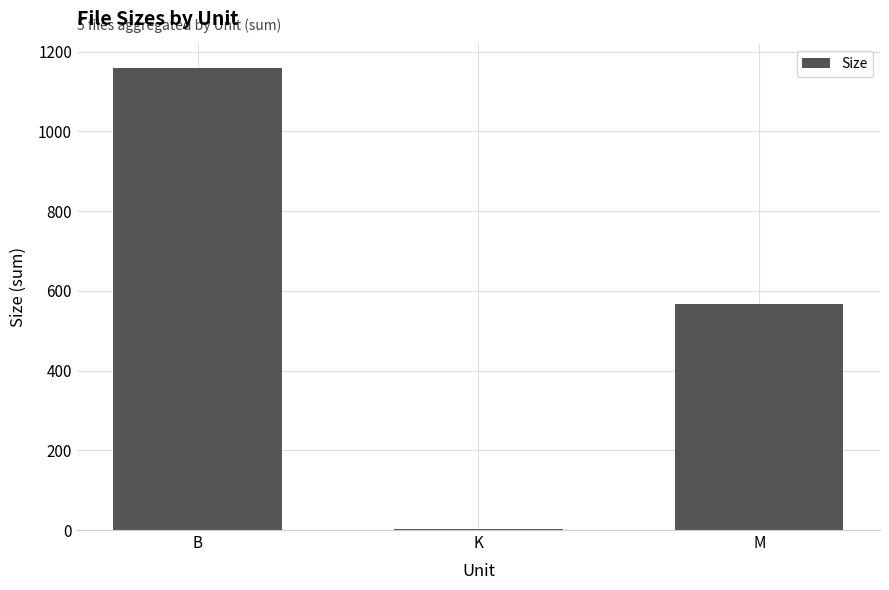

Which category has the highest value across all series?

B